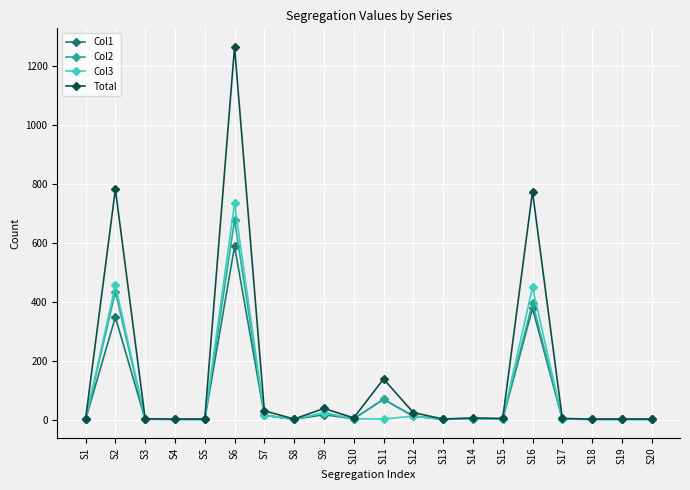

True or false: Col1 has more than 1 interior local peaks.

True